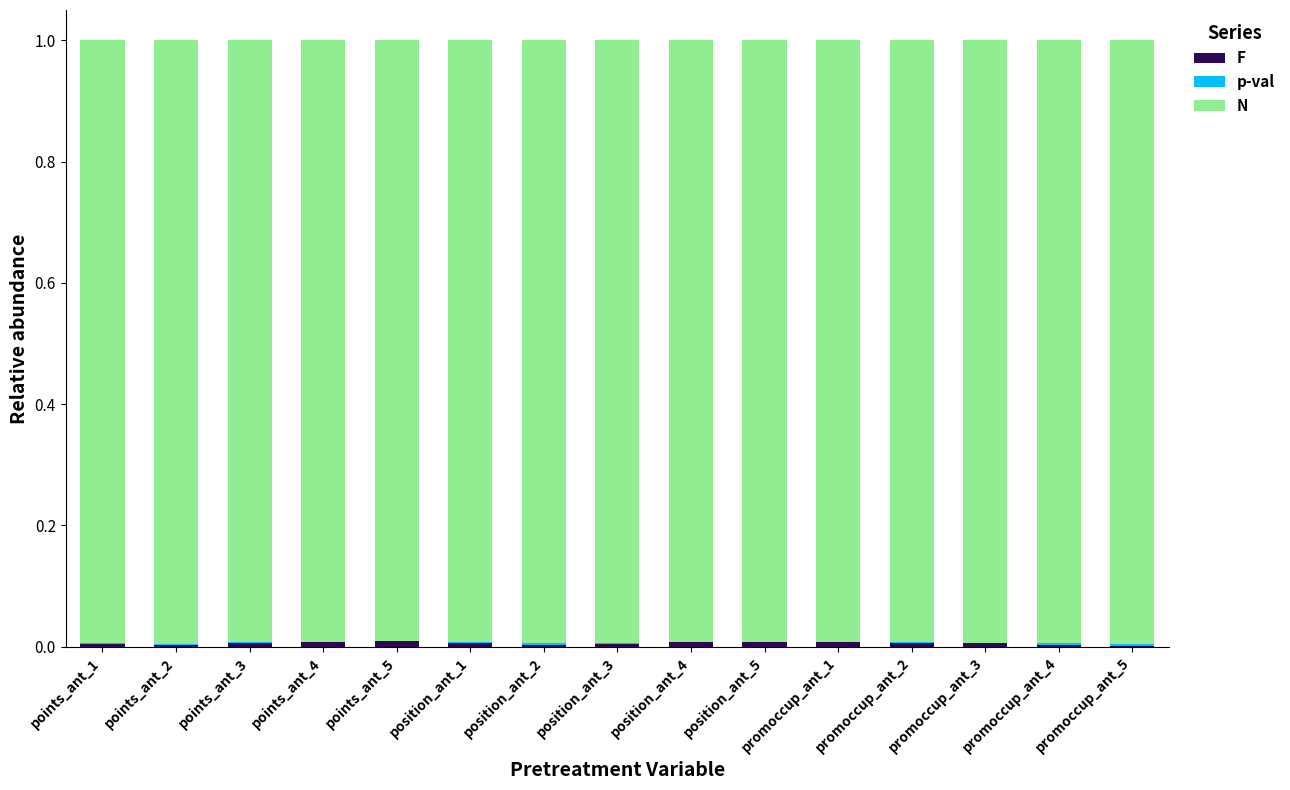

How many data points does each series have?

15